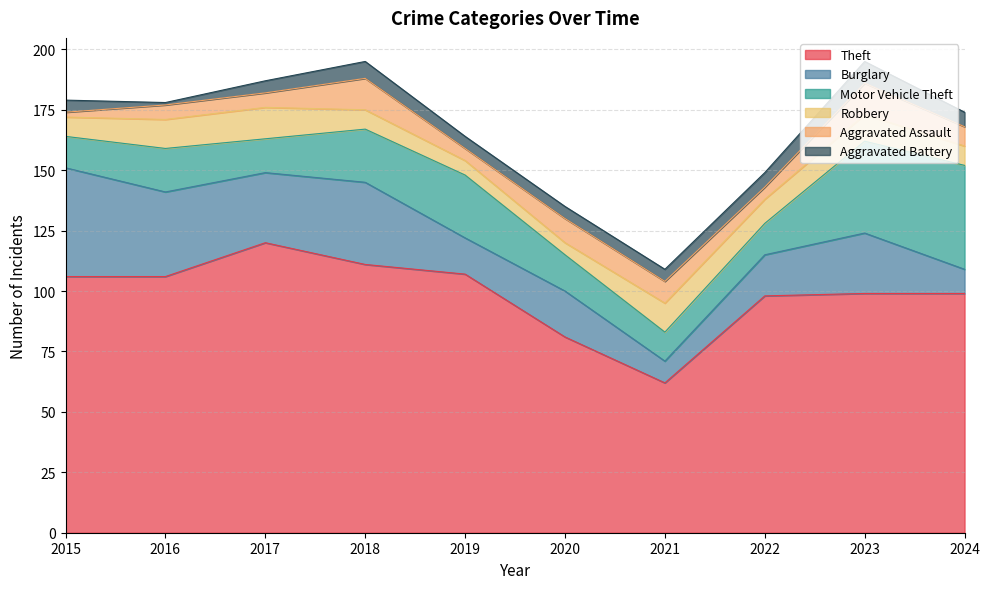

Rank the categories by Robbery value from lowest to highest.

2020, 2019, 2015, 2018, 2024, 2022, 2023, 2016, 2021, 2017